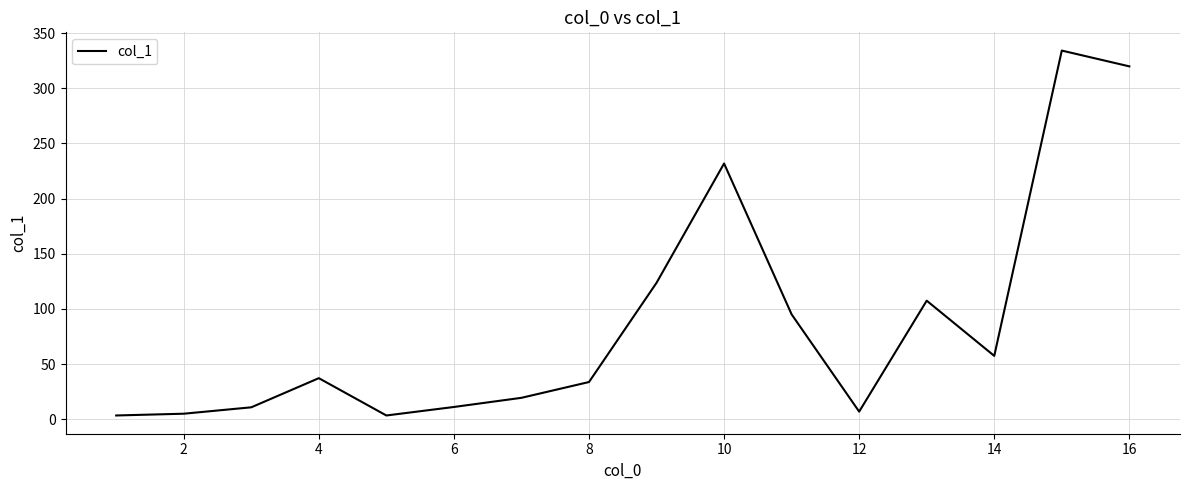

What is the greatest value displayed?

334.1